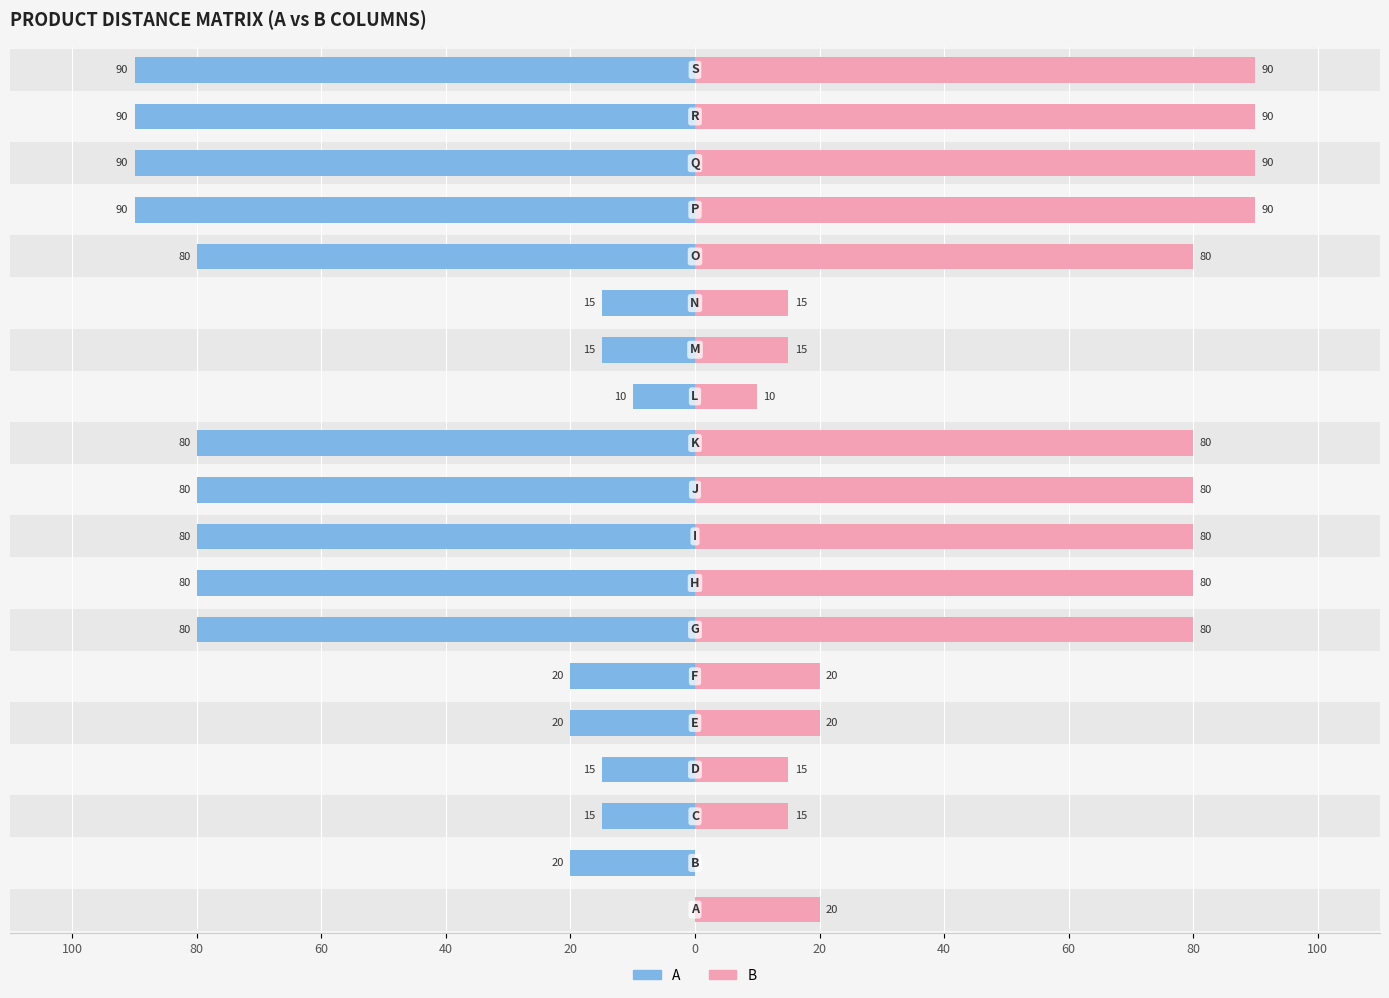

Which series has the largest total across all categories?

B